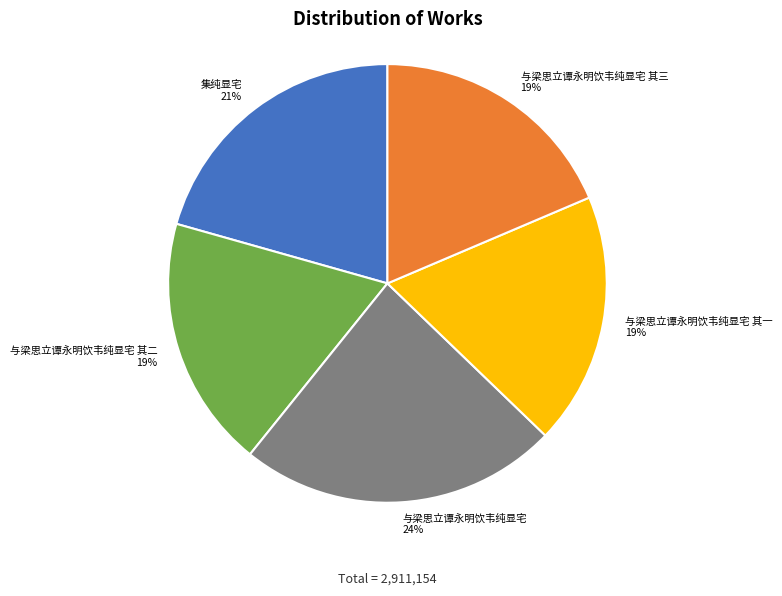

Does 集纯显宅 account for over 50% of the chart?

No